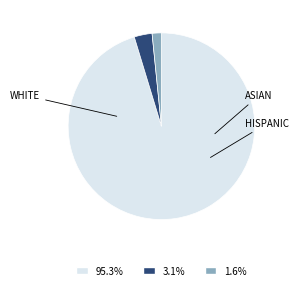

Is 95.3% the majority of the pie?

Yes